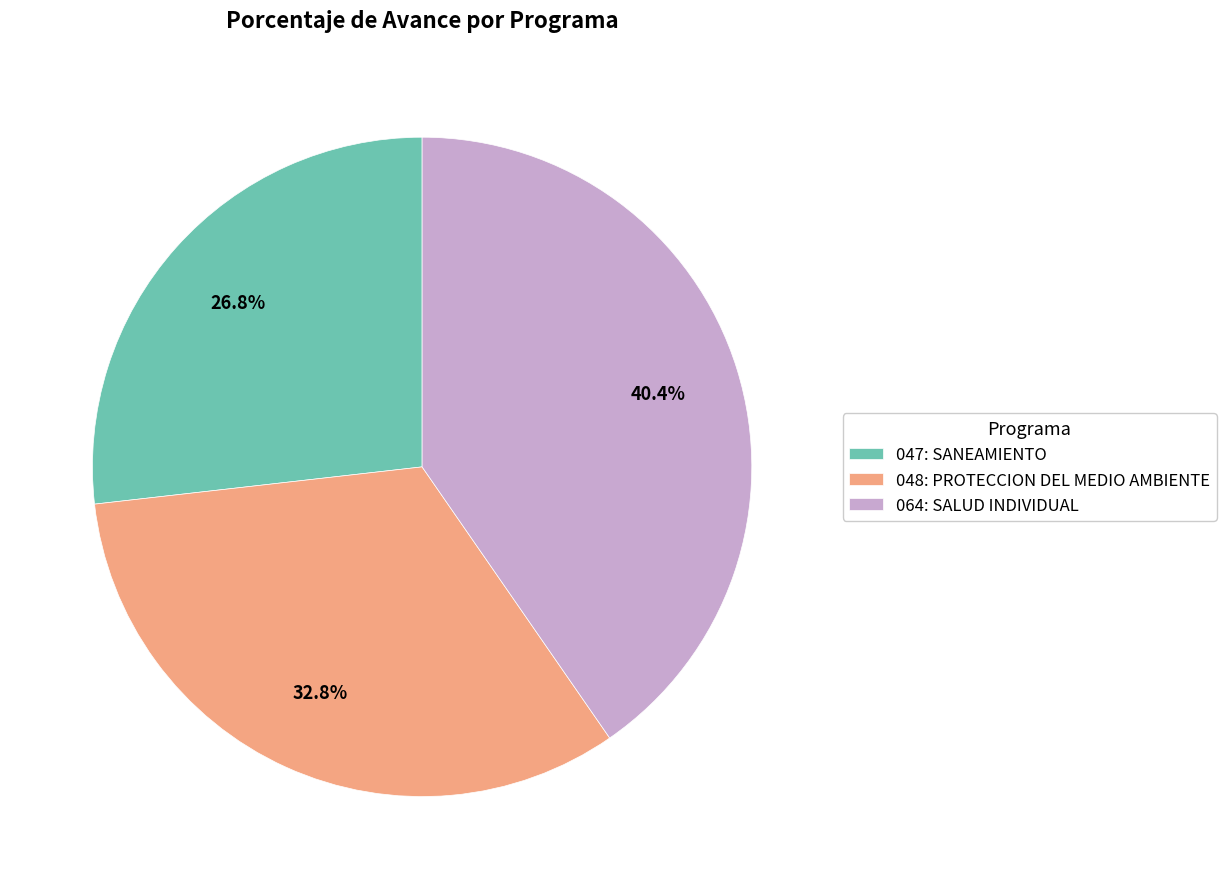

To the nearest percent, what is the difference between the largest and smallest slice percentages?

14%